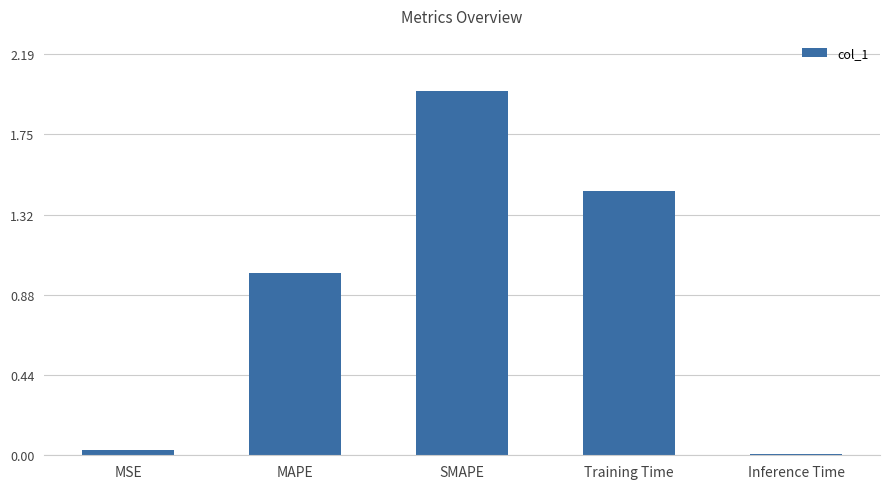

Count the number of data series in this chart.

1